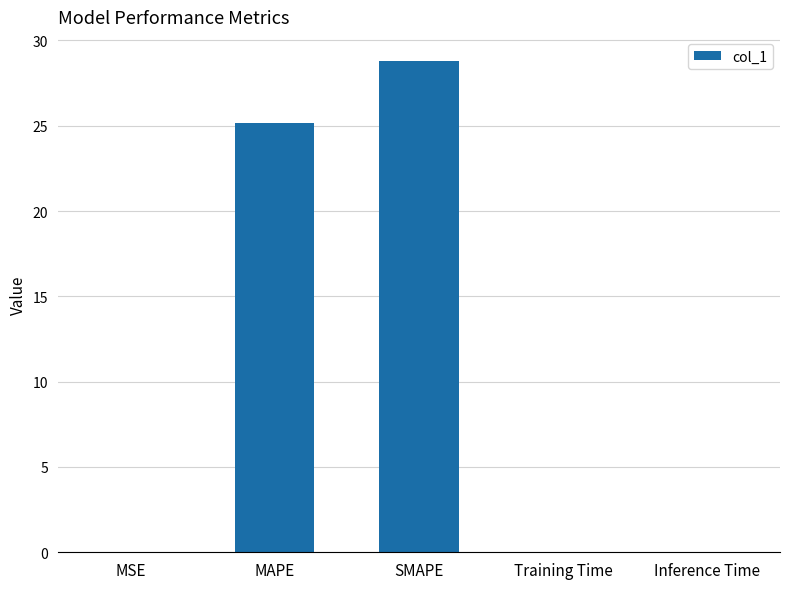

Between SMAPE and MAPE, which is larger?

SMAPE